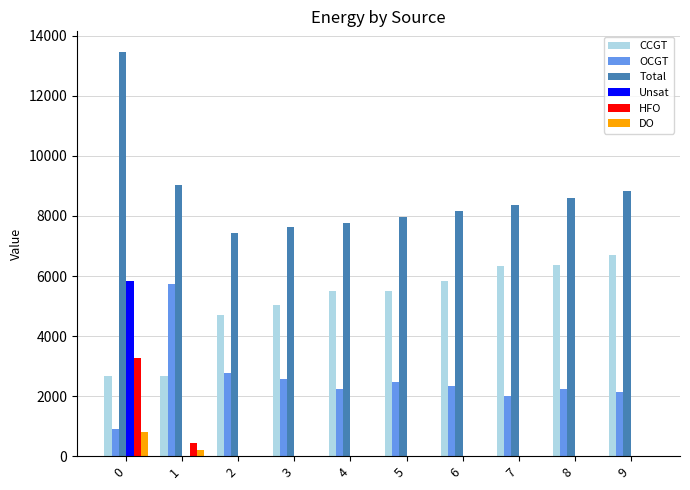

What is the maximum value for Unsat?

5847